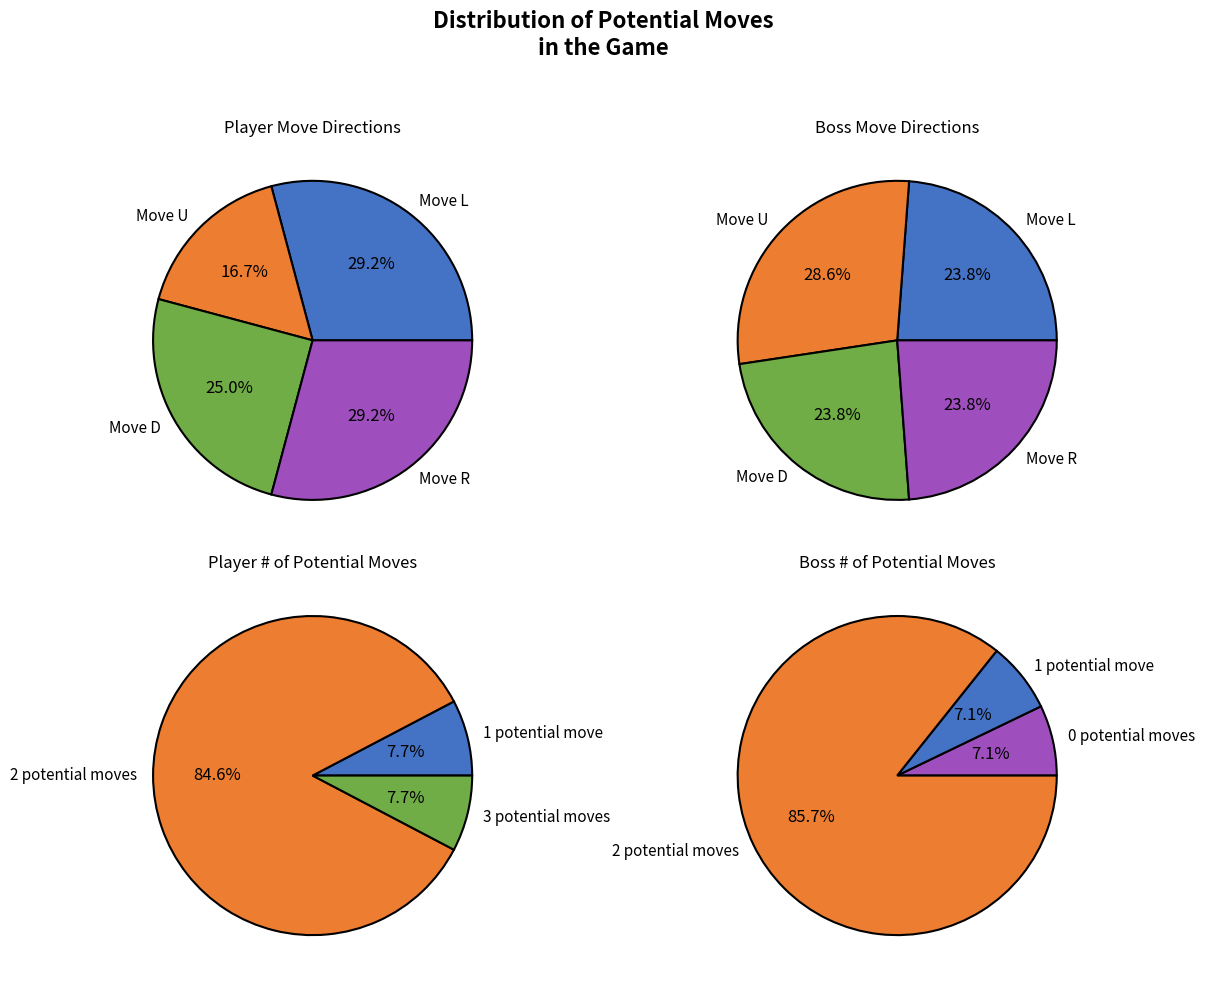

How many segments does this pie chart have?

14